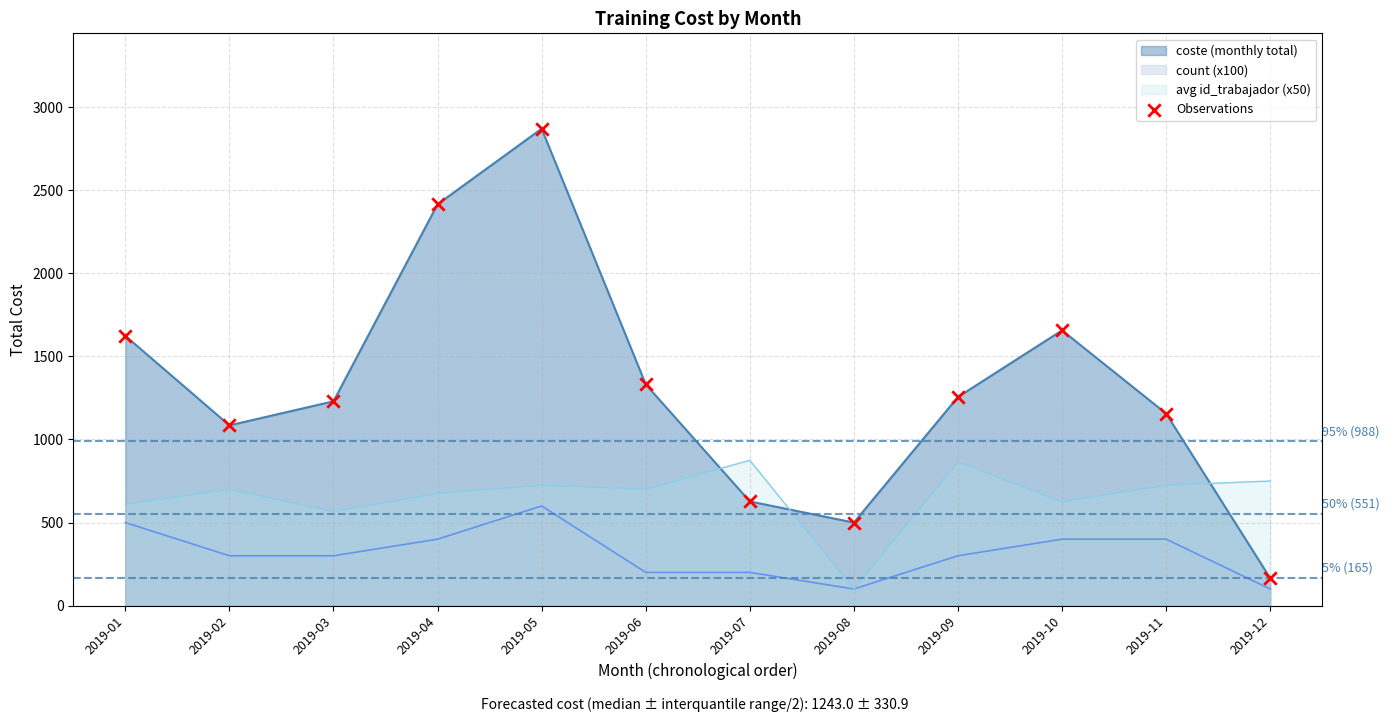

Approximately how many times larger is the value at 2019-08 compared to 2019-03?

0.4